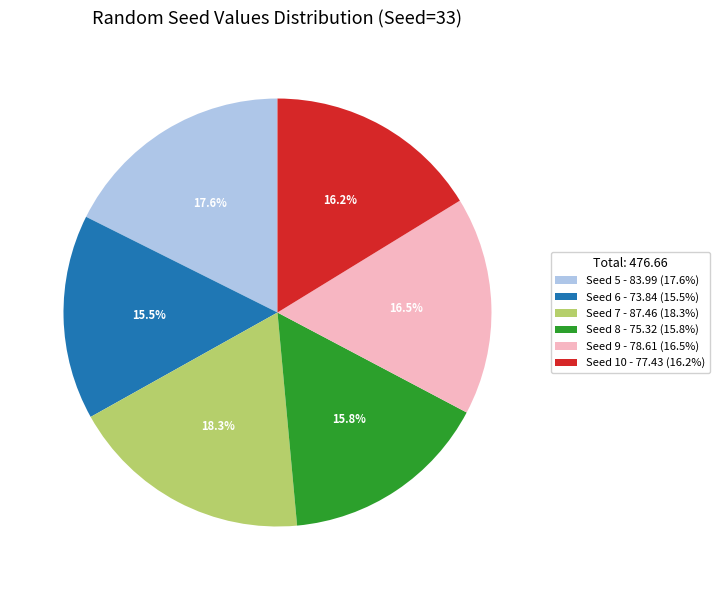

Which slice is the largest?

Seed 7 - 87.46 (18.3%)